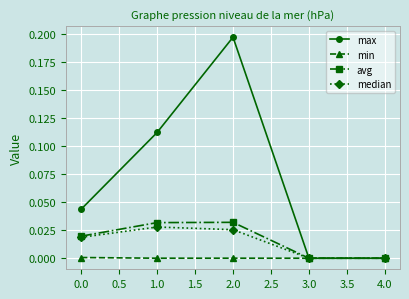

The min series shows 0.0 at 1.0. True or false?

True